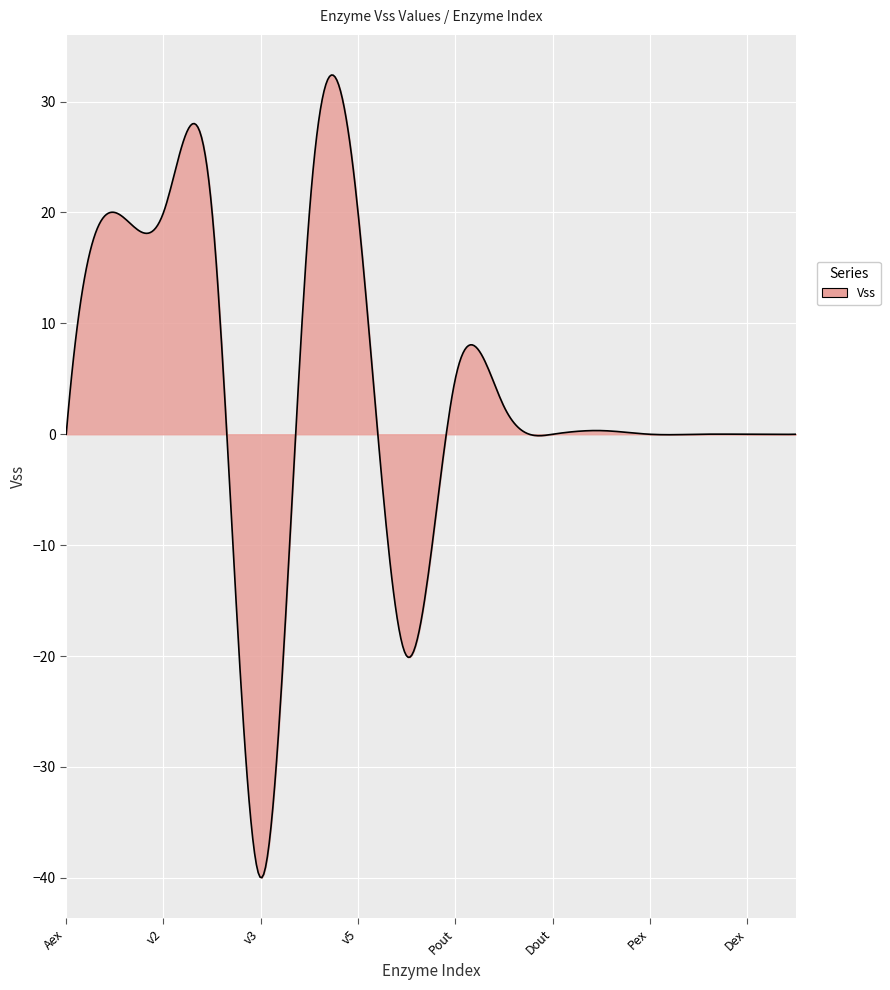

What is the minimum value shown in the chart?

-40.0